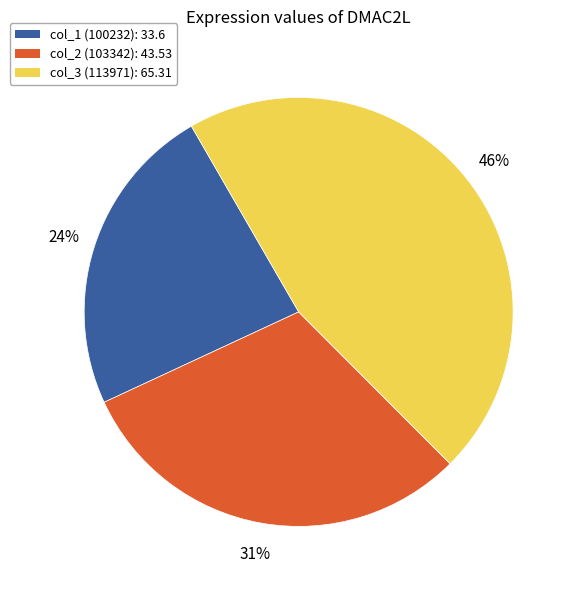

How many segments does this pie chart have?

3